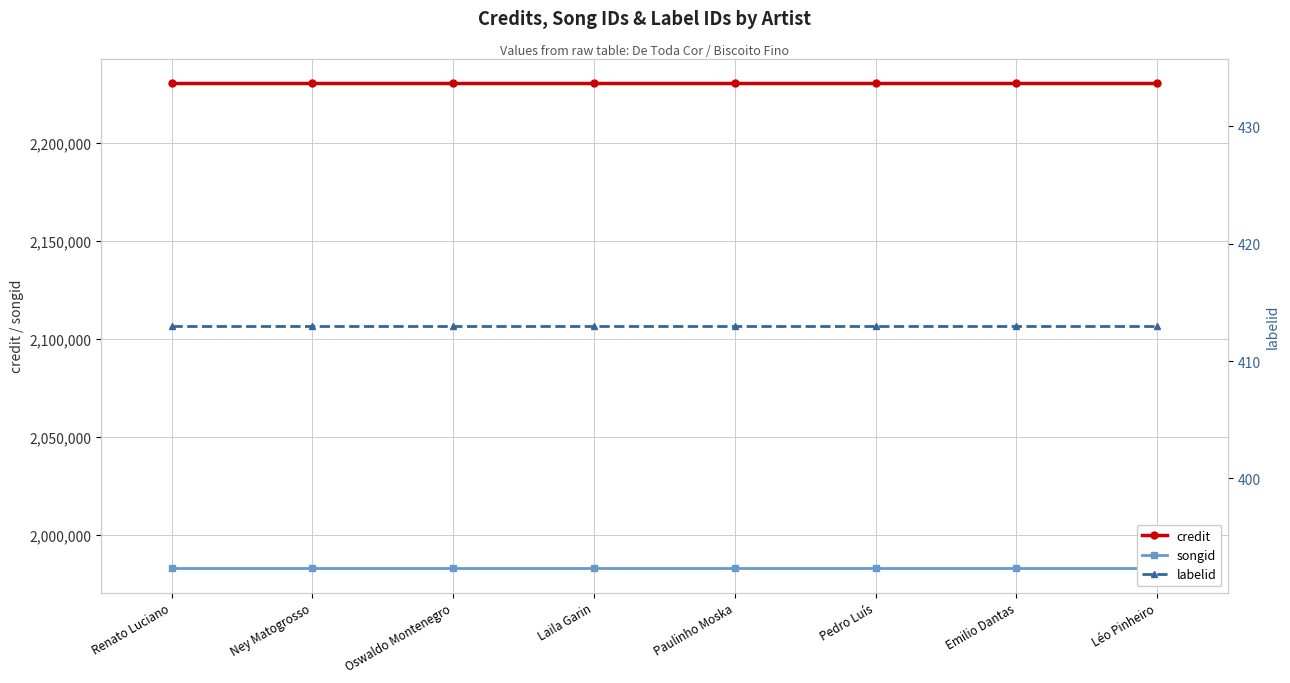

Reading left to right, transcribe all the data shown in this chart.

credit: 2230577	2230577	2230577	2230577	2230577	2230577	2230577	2230577
songid: 1982989	1982989	1982989	1982989	1982989	1982989	1982989	1982989
labelid: 413	413	413	413	413	413	413	413